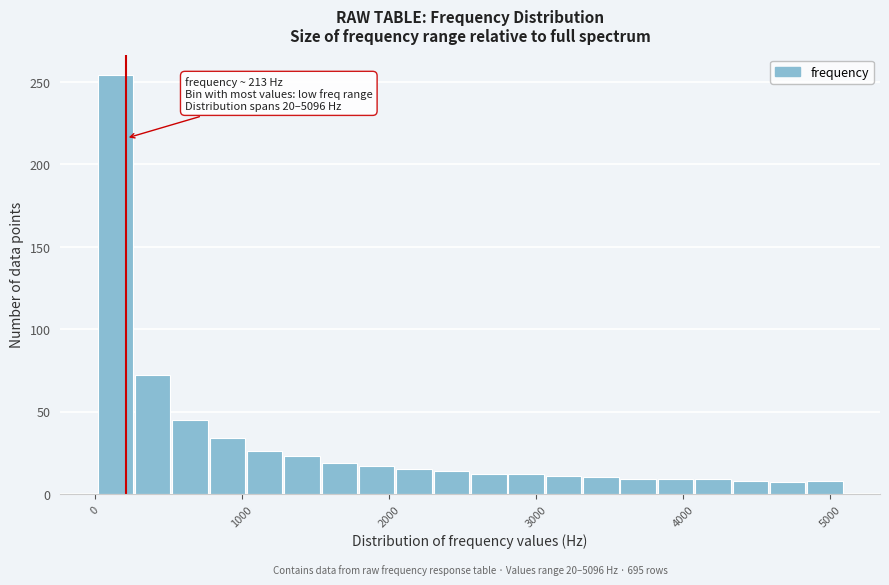

Around what value on the x-axis is the tallest bar? Give the approximate position of its centre, as read against the axis.

100